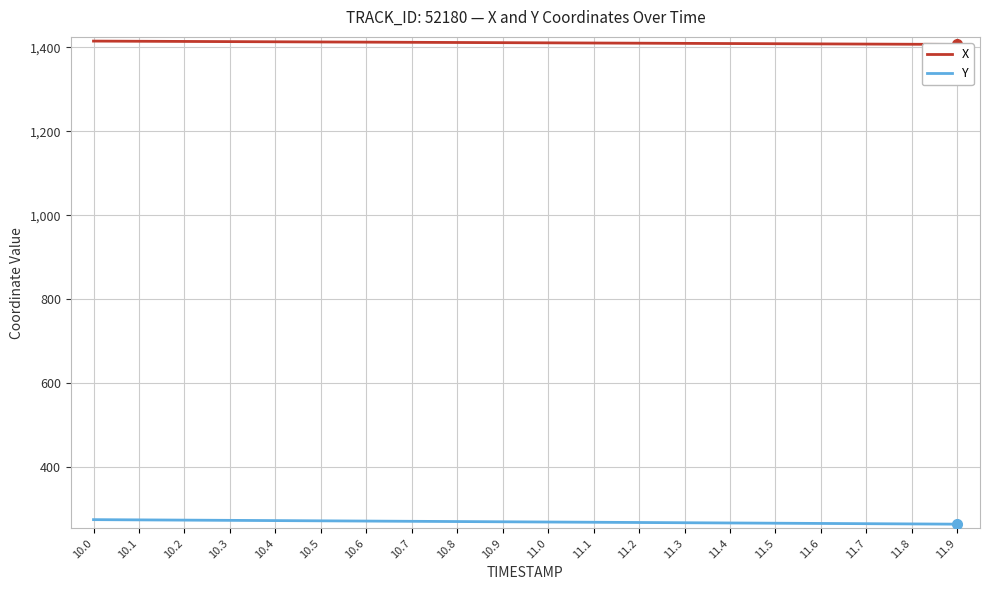

Which has a higher value, 11.2 or 11.7?

11.2